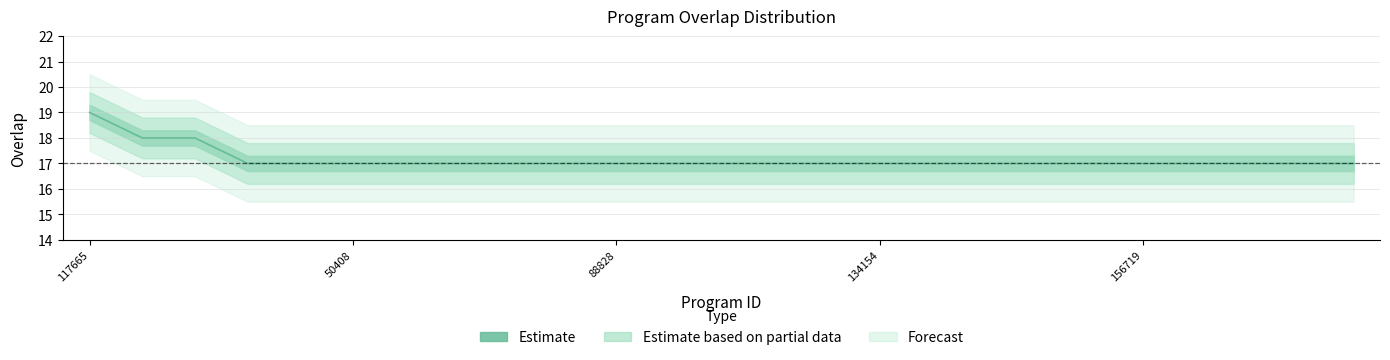

Reading left to right, list all the values displayed in this chart.

117665=19	53698=18	135859=18	27865=17	27903=17	50408=17	59993=17	60493=17	71355=17	85473=17	88828=17	88981=17	89027=17	91823=17	100038=17	134154=17	137864=17	154105=17	154576=17	156711=17	156719=17	157262=17	157265=17	157362=17	157365=17